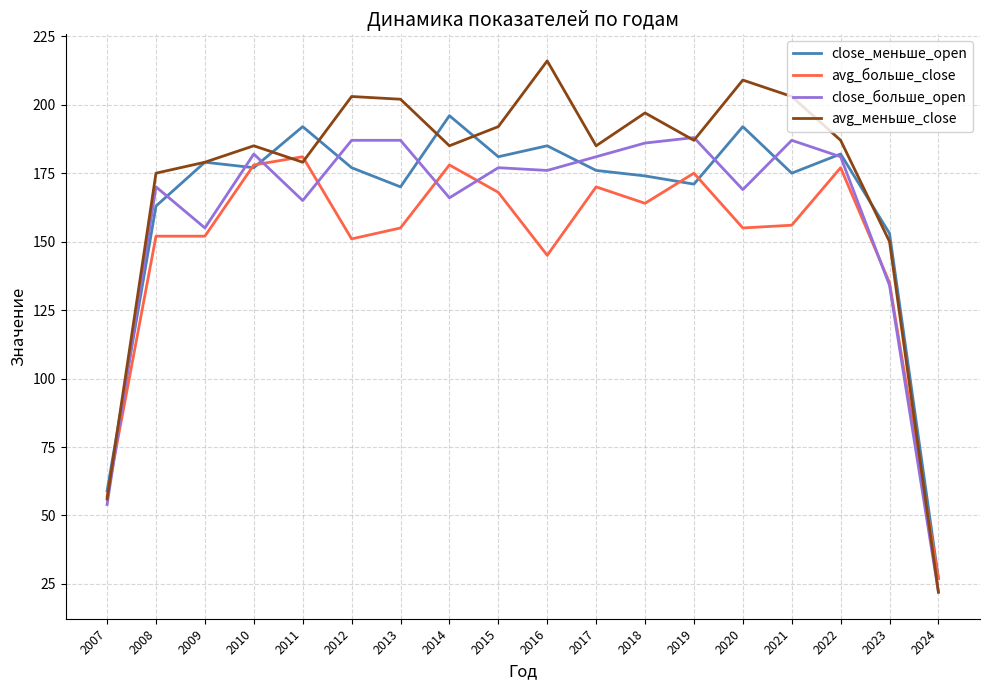

Which series has the widest spread of values?

avg_меньше_close